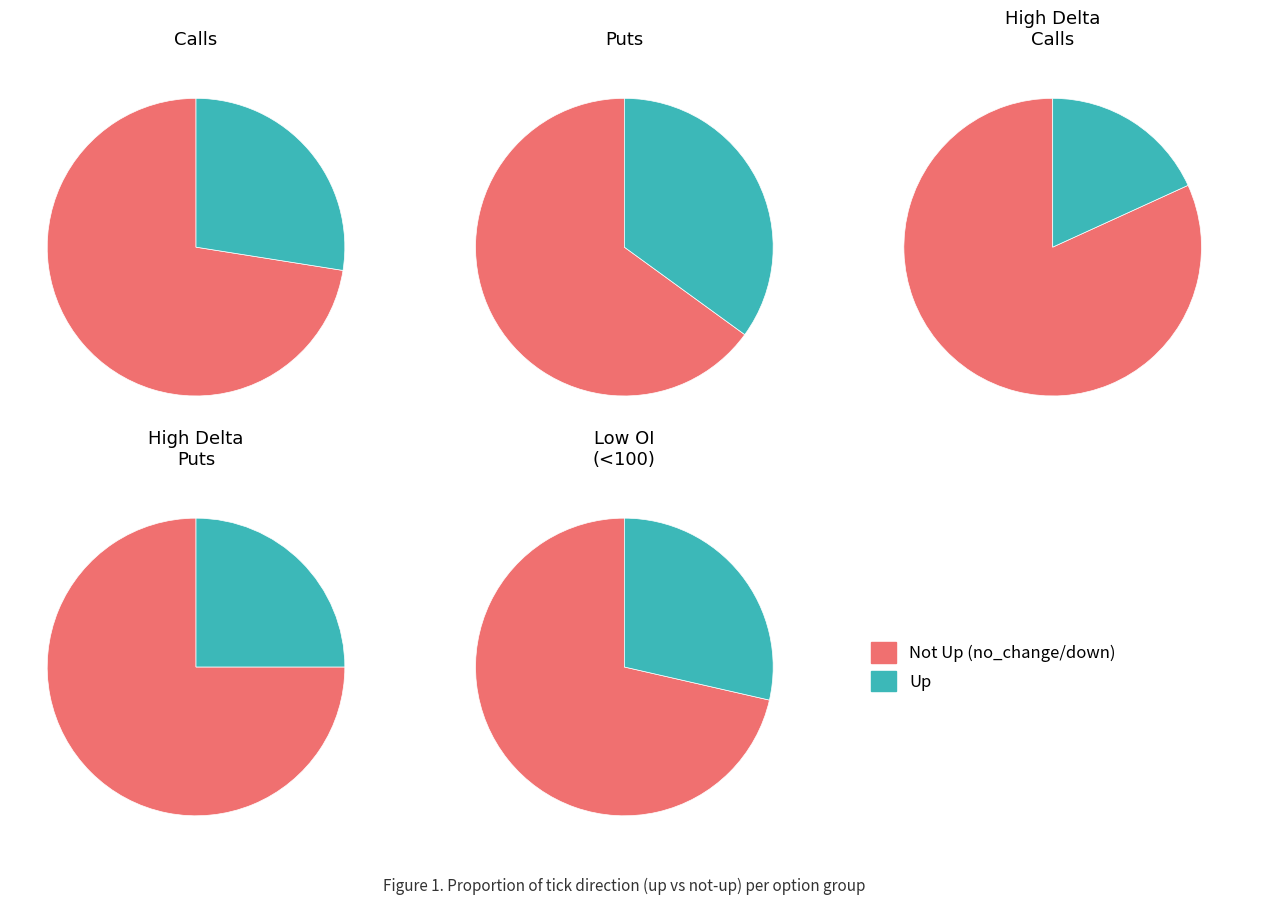

Is the sum of 0 and 1 greater than half?

Yes